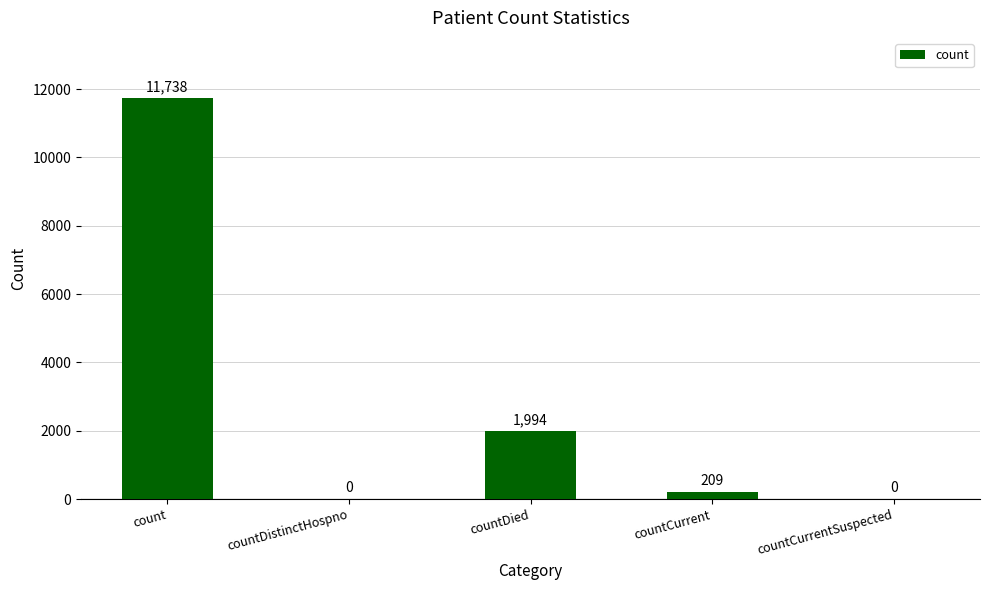

Read the value at countCurrent, to the nearest 10.

210